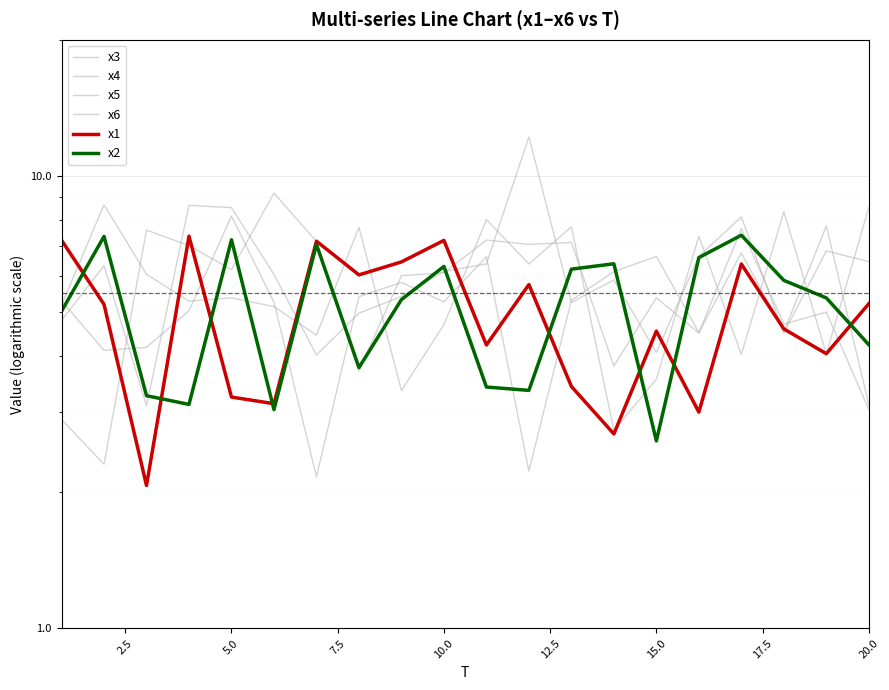

How many data points does each series have?

20